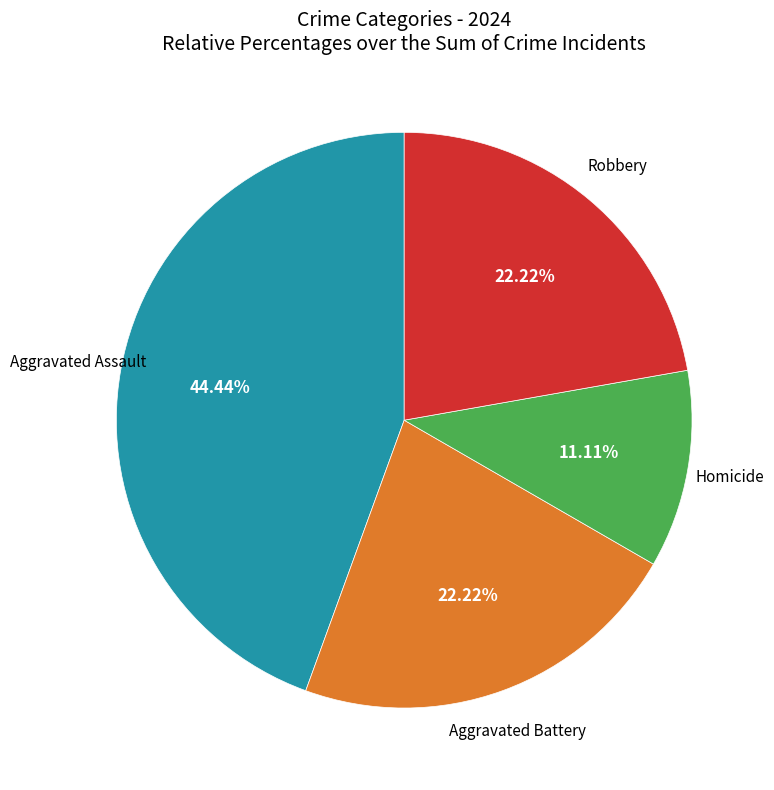

Does any single category account for the majority?

No